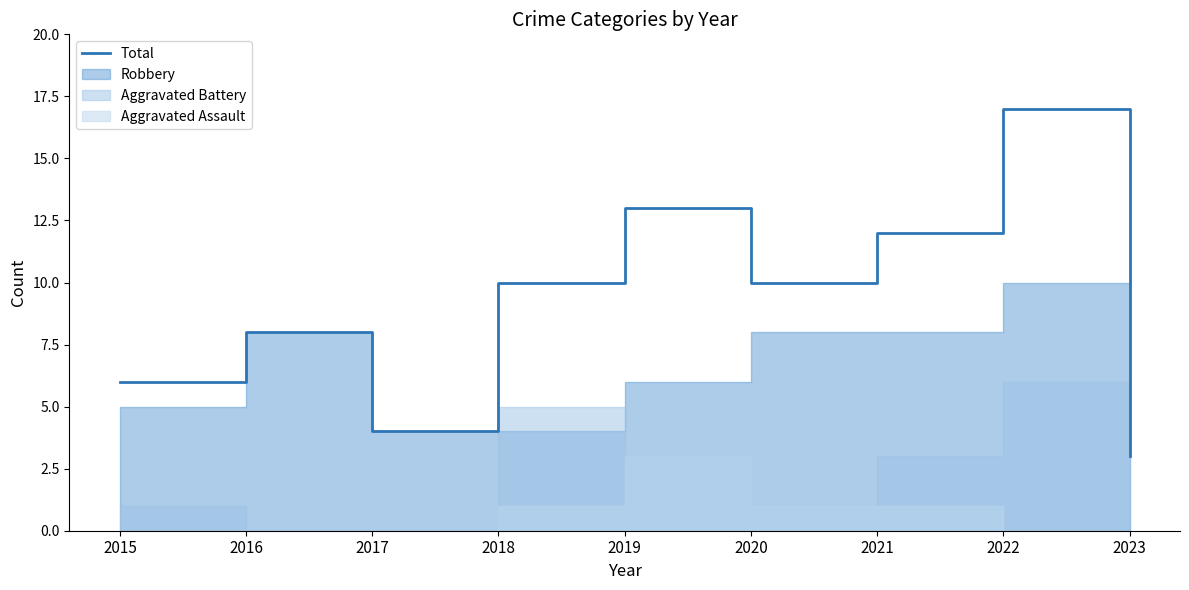

List the labels in order of value, largest first.

2022, 2019, 2021, 2018, 2020, 2016, 2015, 2017, 2023